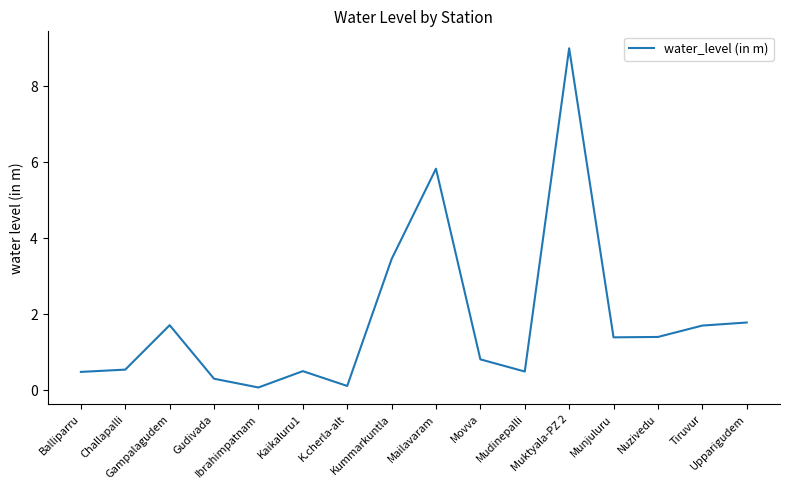

What is the greatest value displayed?

9.0